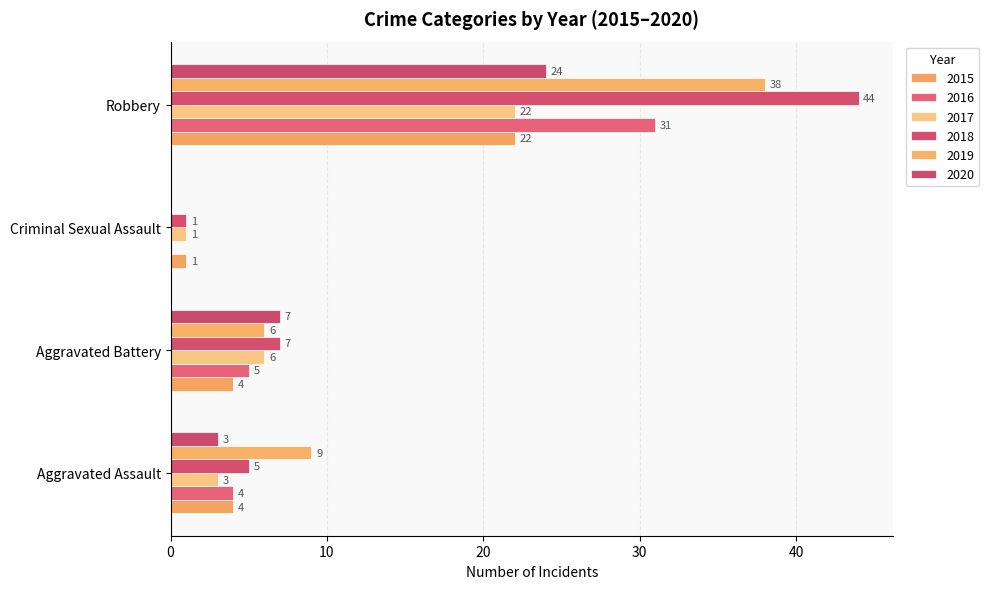

List the series in order of their peak value, highest first.

2018, 2019, 2016, 2020, 2015, 2017